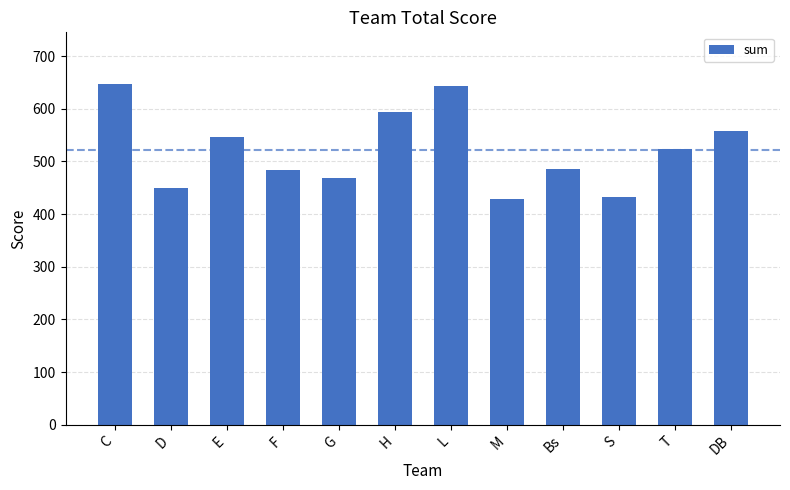

Which has a higher value, L or S?

L